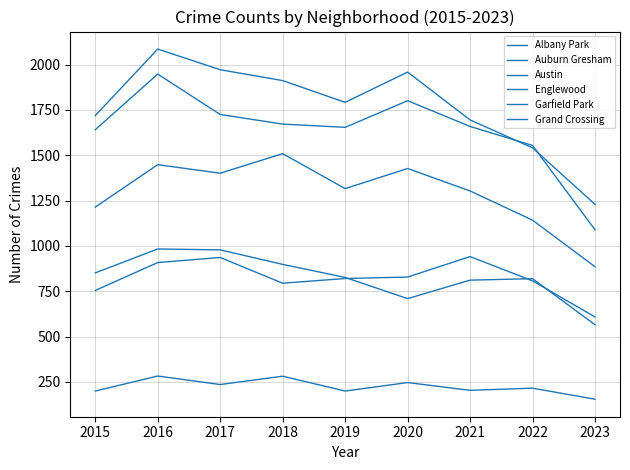

Is this an area chart (filled region under the line)?

No